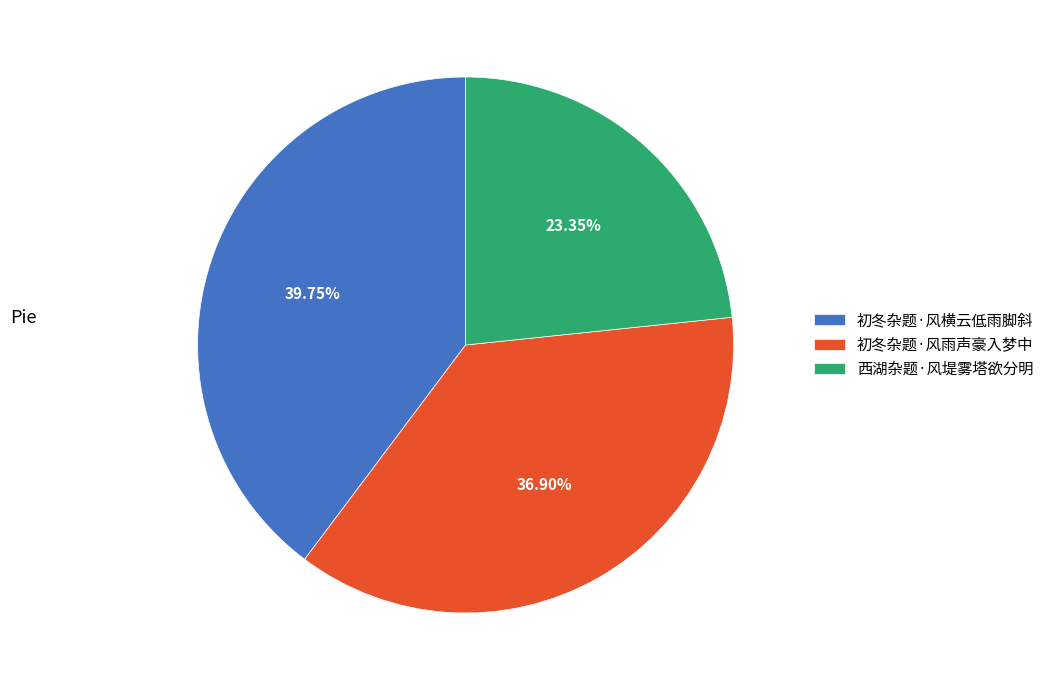

Between 初冬杂题·风雨声豪入梦中 and 西湖杂题·风堤雾塔欲分明, which is larger?

初冬杂题·风雨声豪入梦中